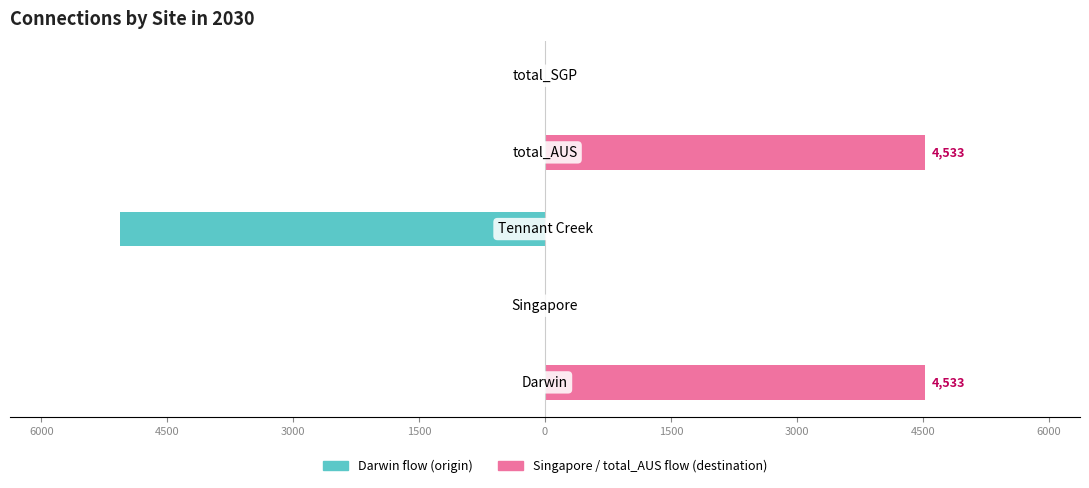

Does the chart contain any negative values?

Yes